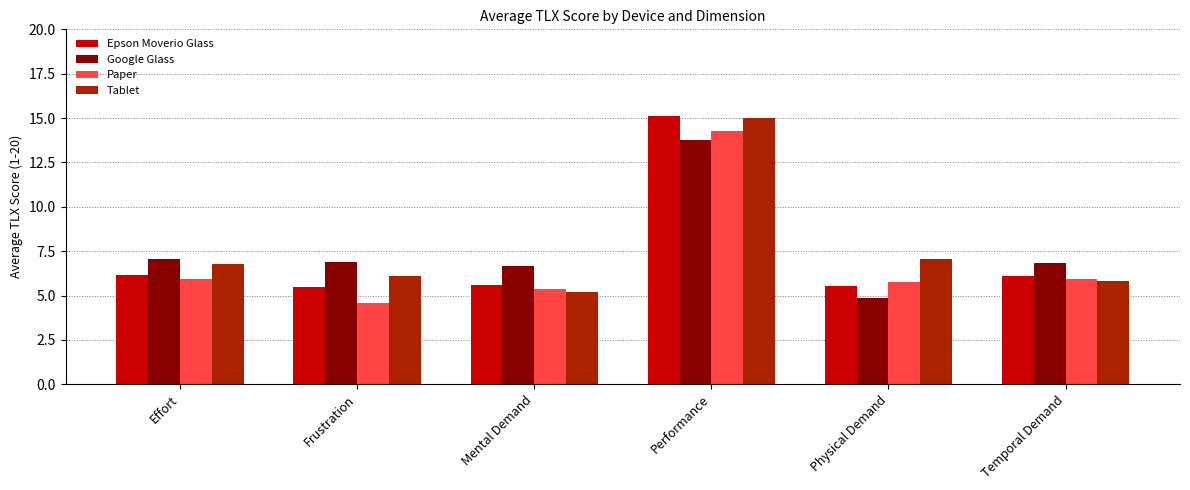

What is the sum of all Tablet values?

45.9